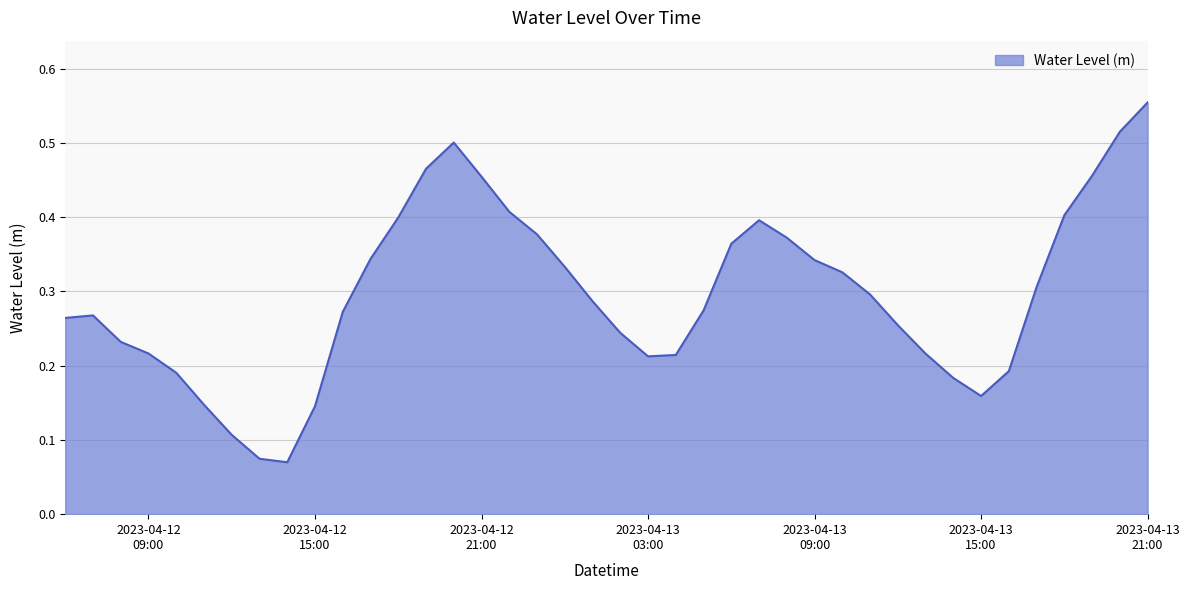

What is the sum of all values?

11.8